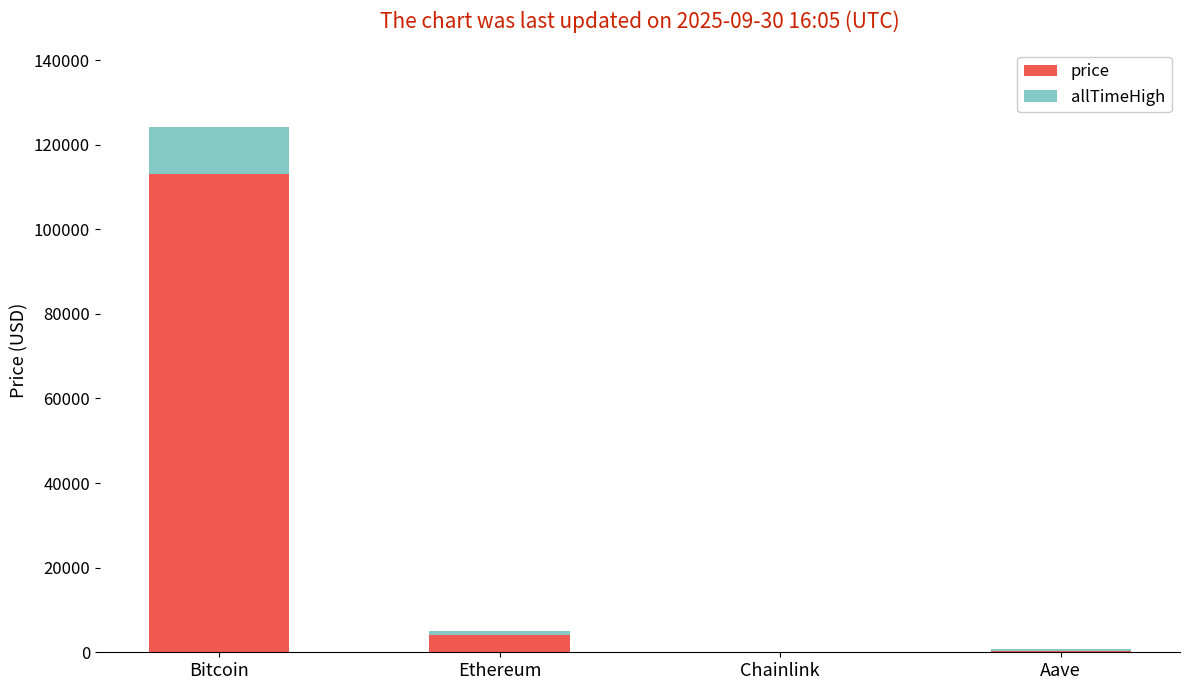

What is the difference between the price values at Chainlink and Aave?

246.7